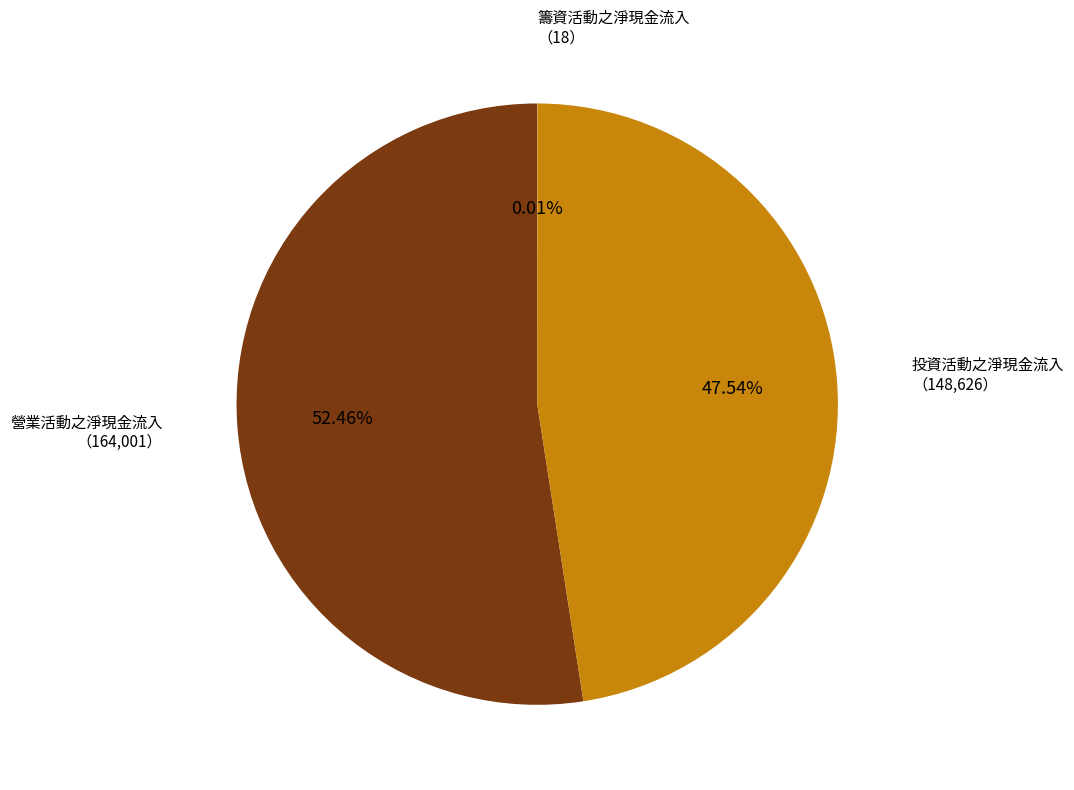

Is there any slice that represents more than half of the pie?

Yes